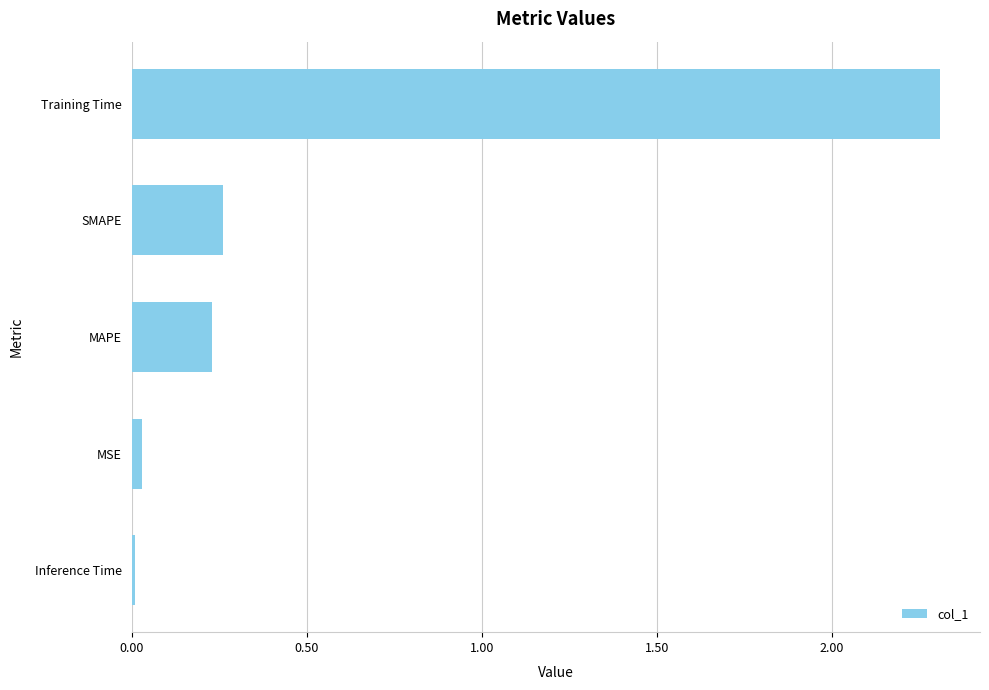

How many bars are there in total?

5